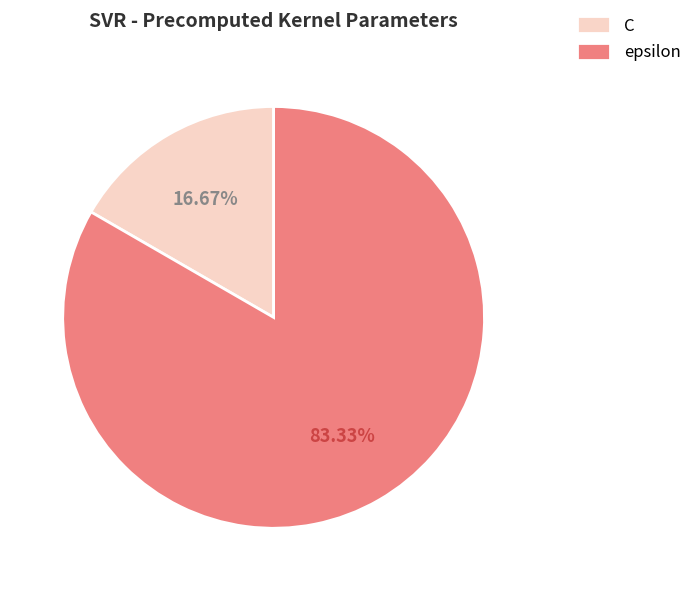

Does any single category account for the majority?

Yes